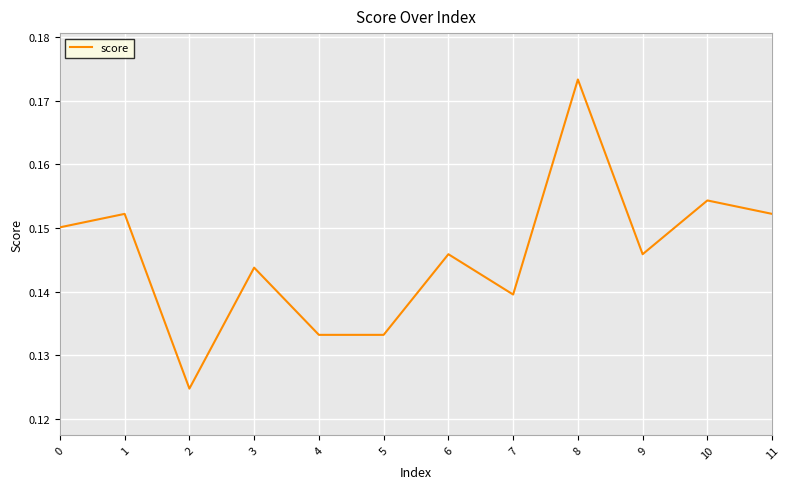

Which category has the highest value across all series?

8